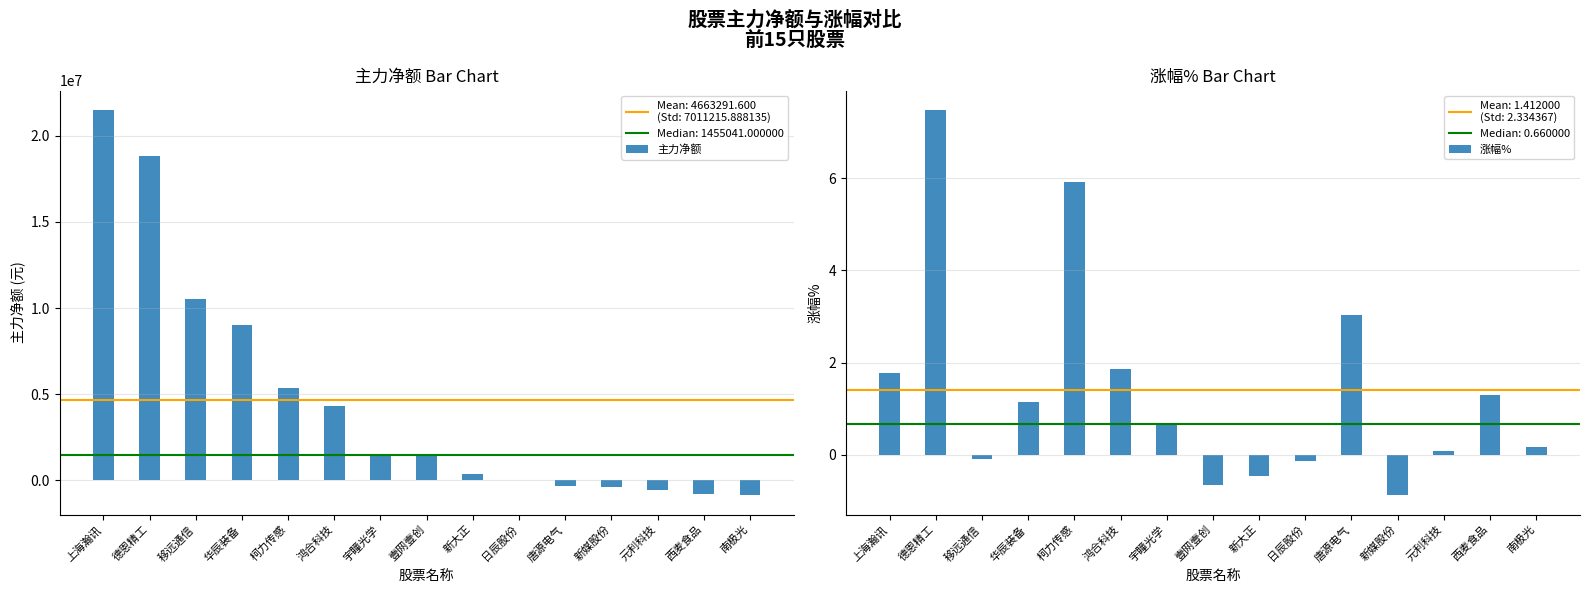

What are all the series names shown in the legend?

主力净额, 涨幅%